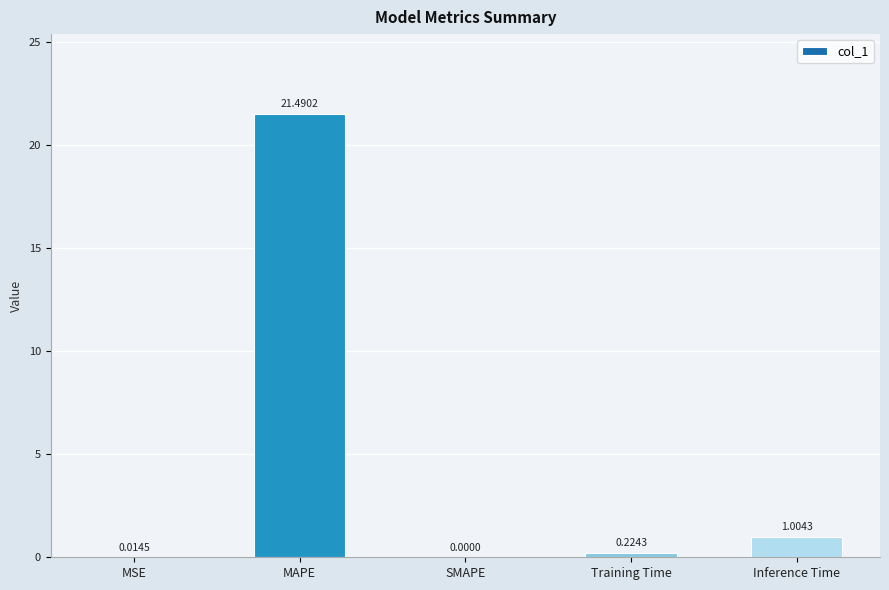

Is it true that the value at MAPE is 10.6?

False